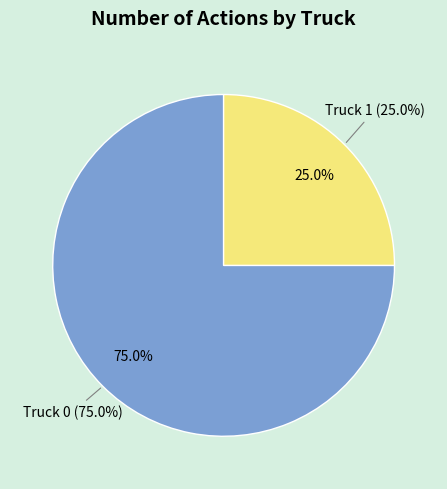

What is the total percentage of Truck 1 and Truck 0?

100.0%